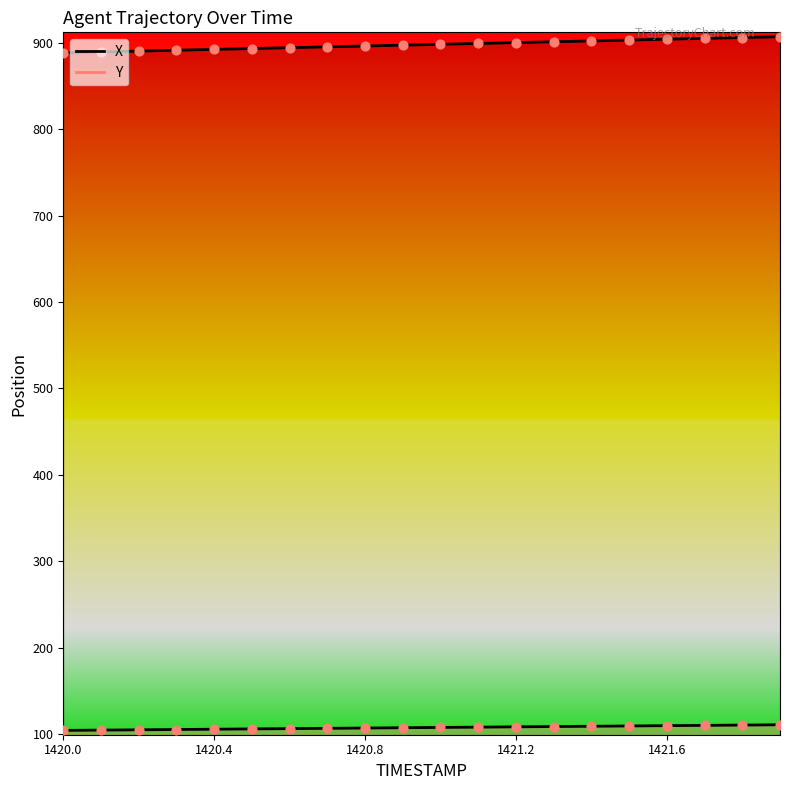

What are all the series names shown in the legend?

X, Y